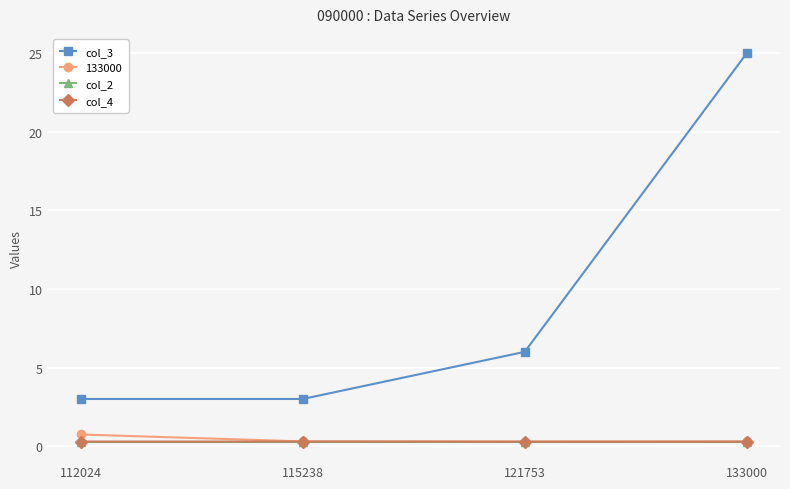

What is the average value of the col_2 series?

0.3